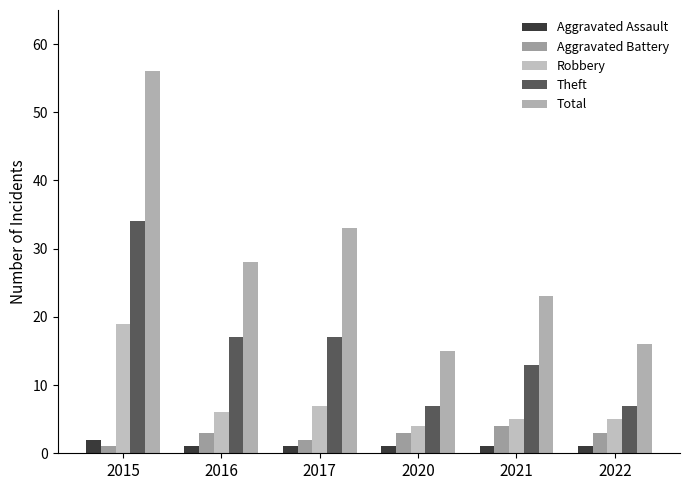

What value does the Aggravated Assault series have at 2021?

1